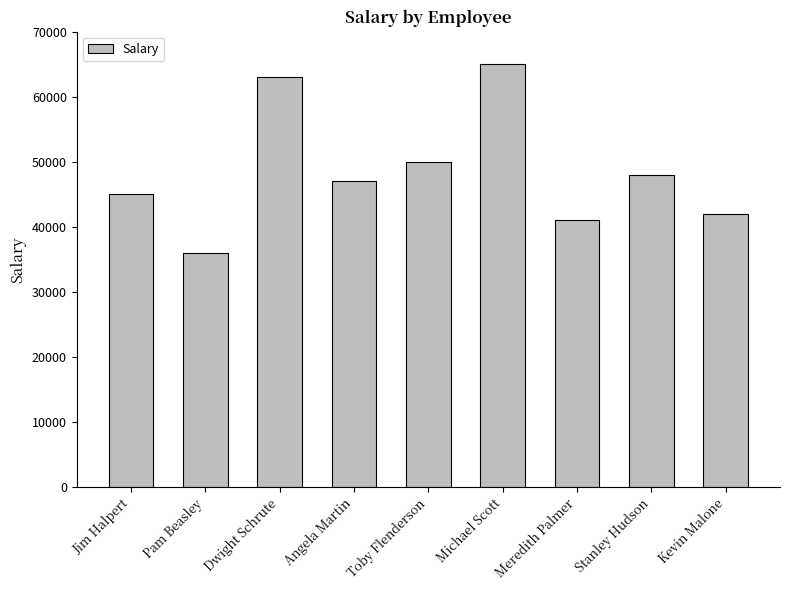

What is the average value?

48556